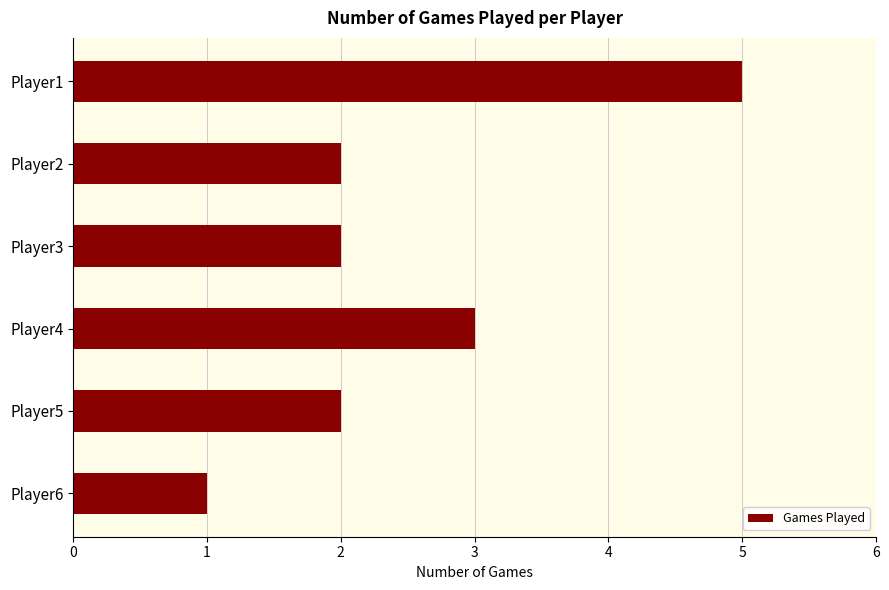

What is the difference between the second highest and second lowest values?

1